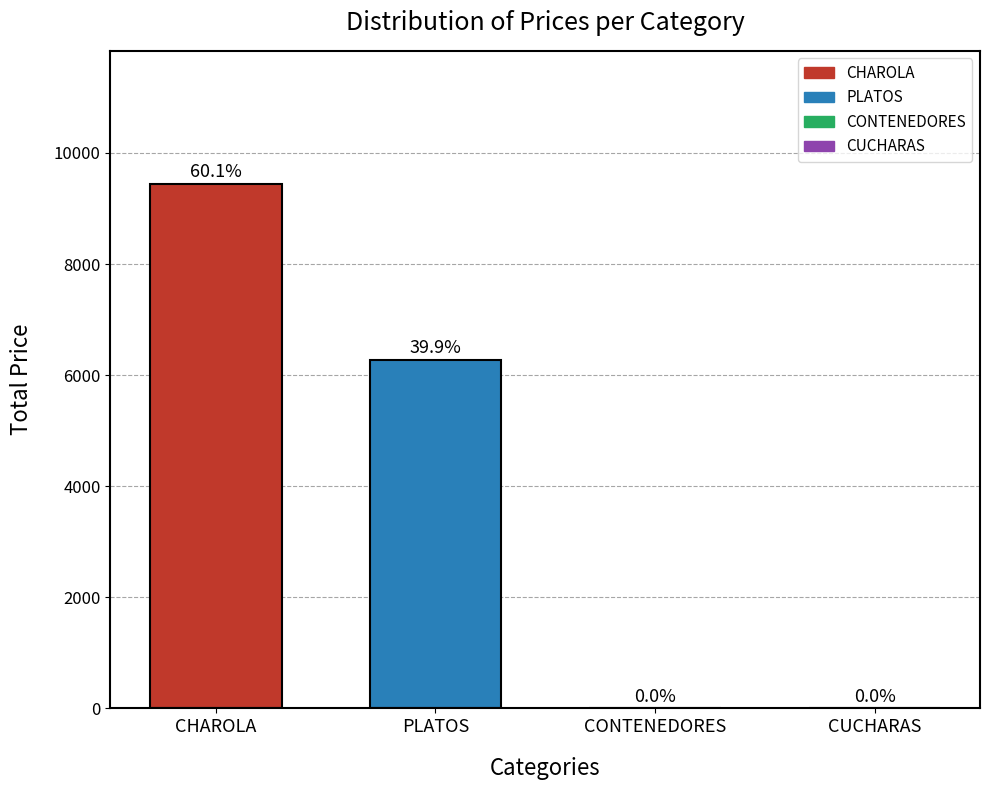

Where does the data first go above 6271?

CHAROLA